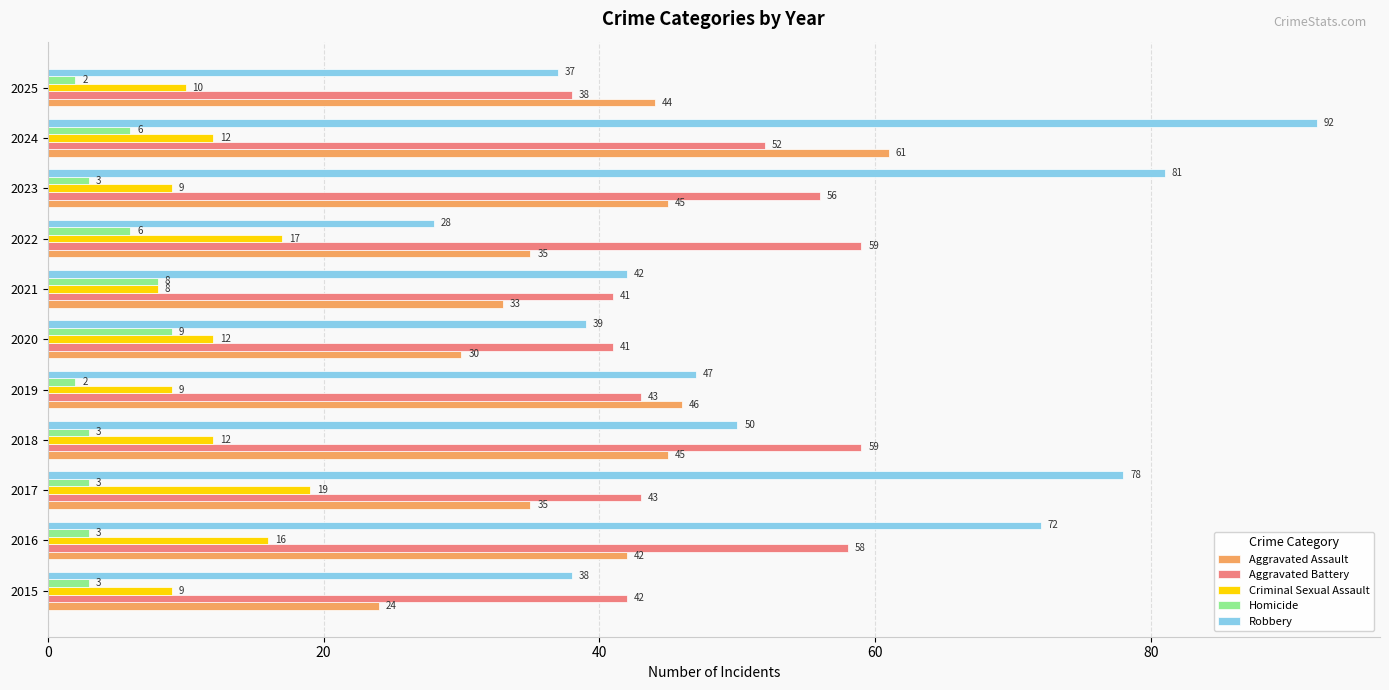

Which series has the widest spread of values?

Robbery